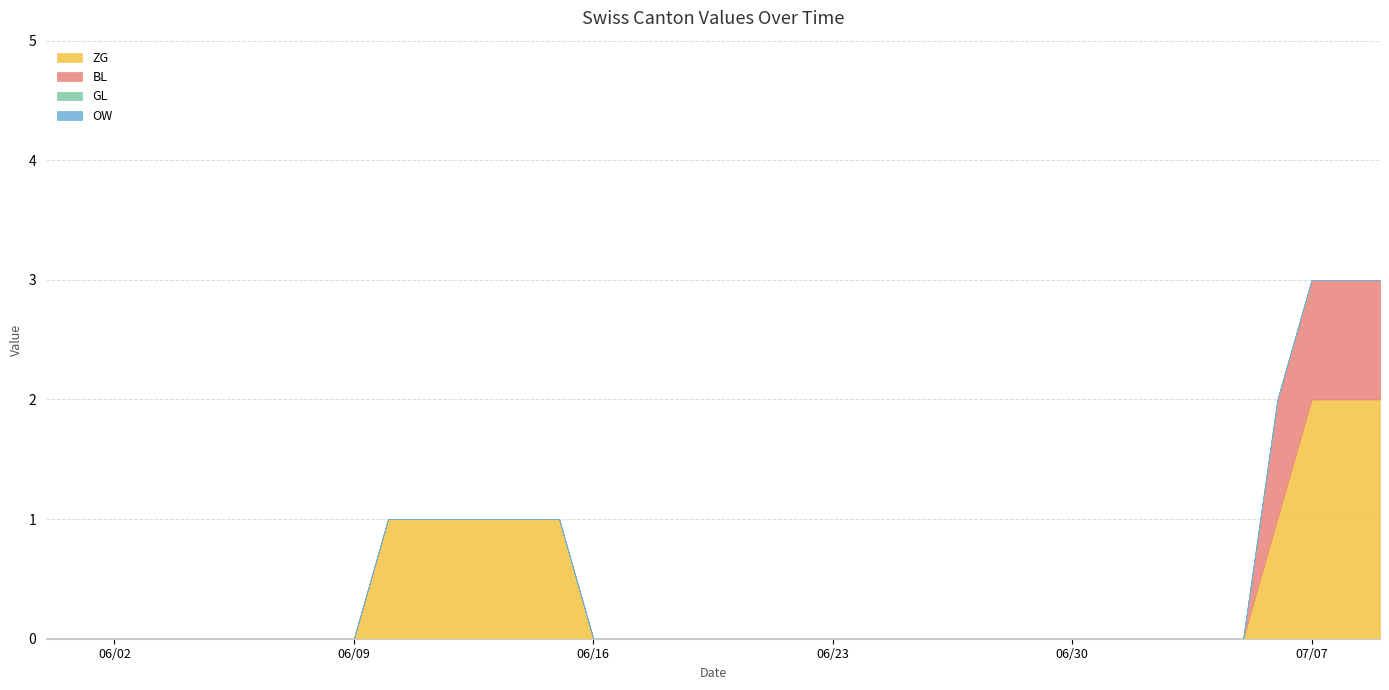

How many positive values does the BL series have?

4